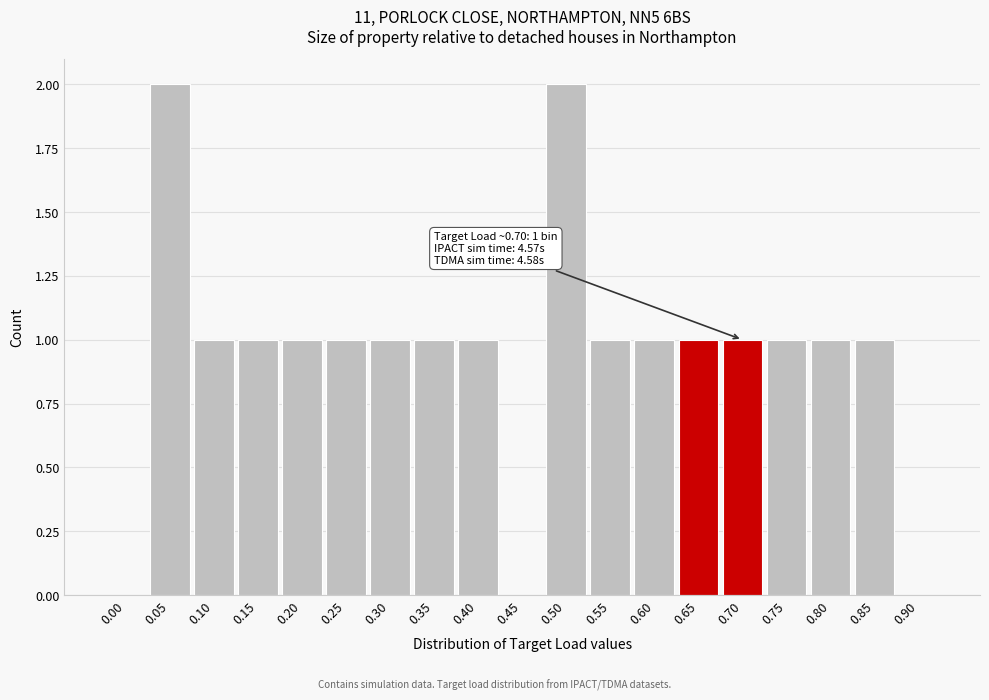

Reading left to right, transcribe all the data shown in this chart.

0.00=0	0.05=2	0.10=1	0.15=1	0.20=1	0.25=1	0.30=1	0.35=1	0.40=1	0.45=0	0.50=2	0.55=1	0.60=1	0.65=1	0.70=1	0.75=1	0.80=1	0.85=1	0.90=0